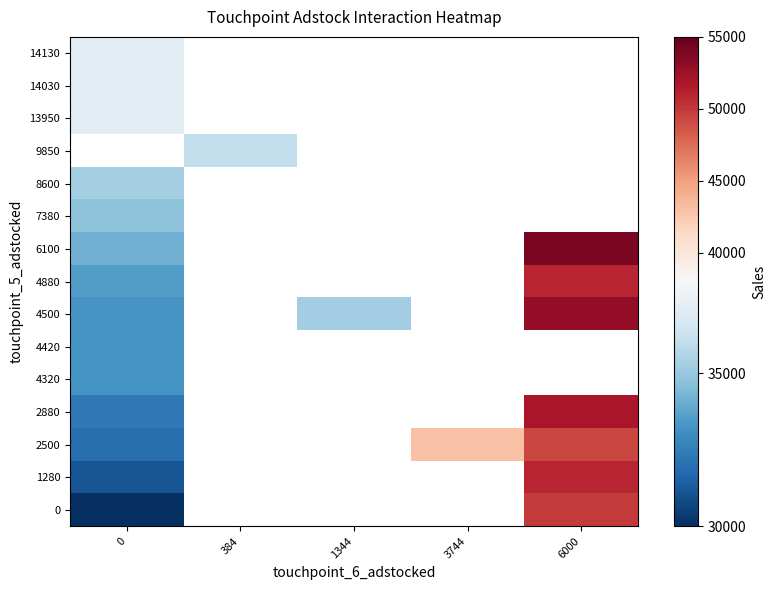

What is the spread (max minus min) of values at 0?

7152.0